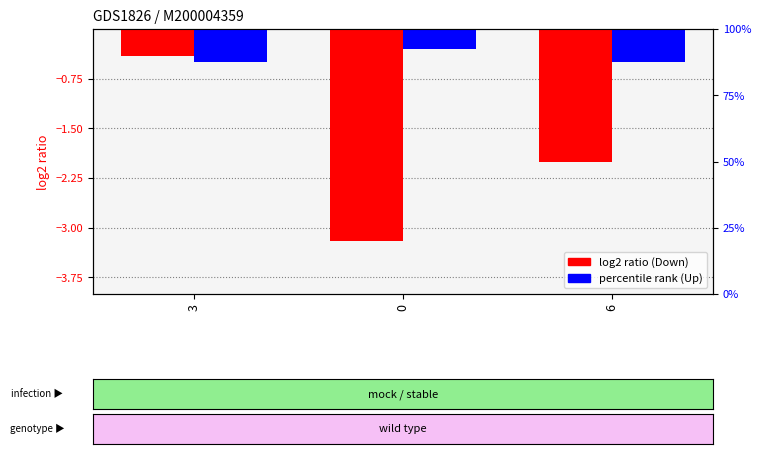

Between 3 and 0, which series saw the biggest shift?

Down